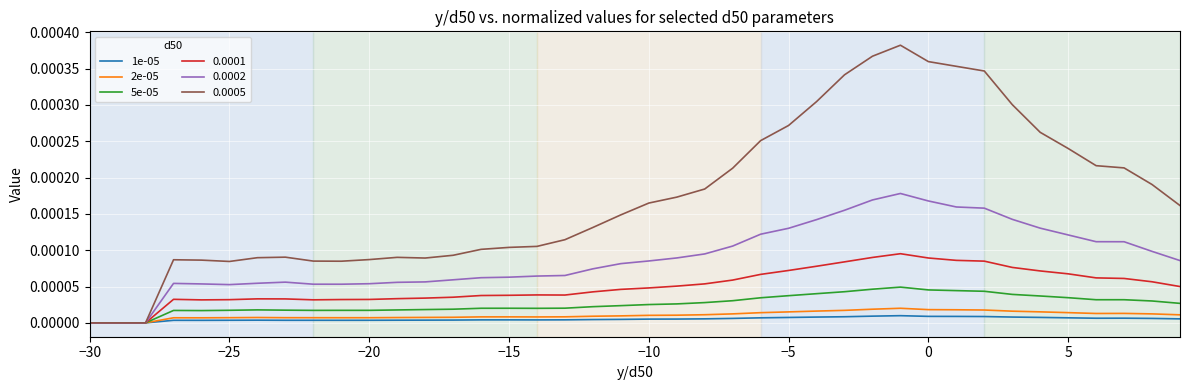

Which series has the largest range (max minus min)?

0.0005